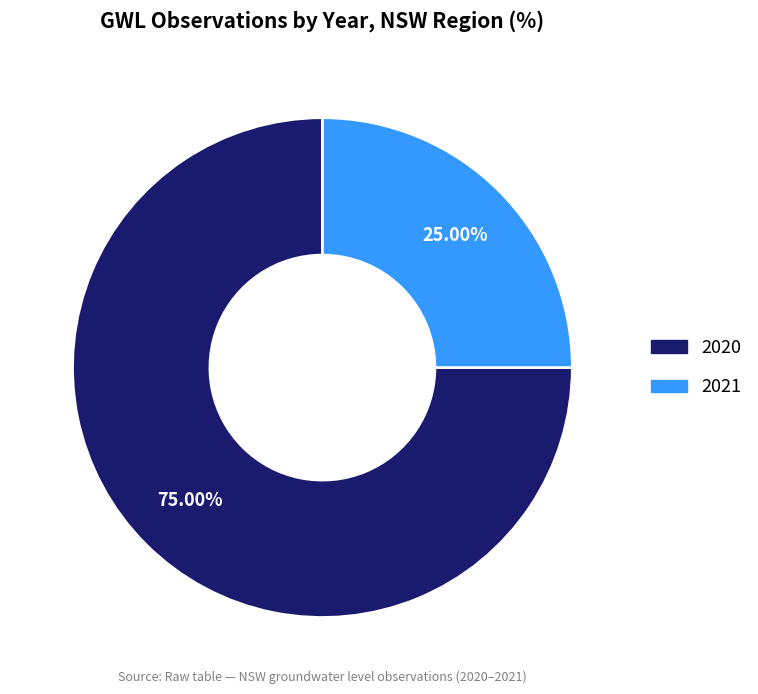

What is the total percentage of 2020 and 2021?

100.0%